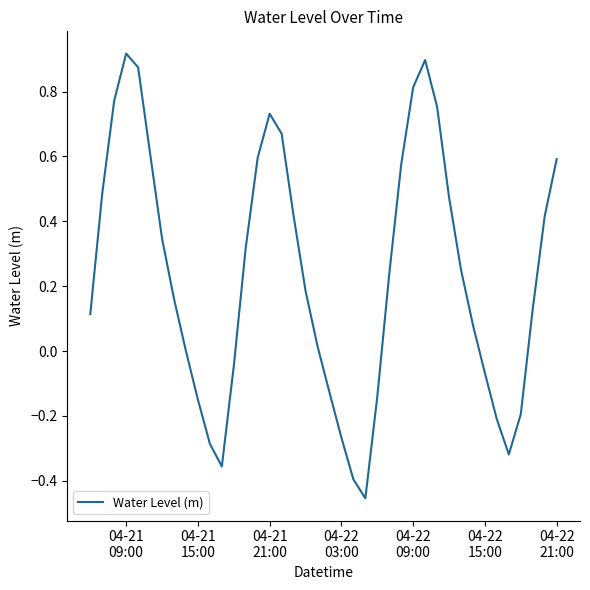

What is the difference between the maximum and minimum values?

1.4